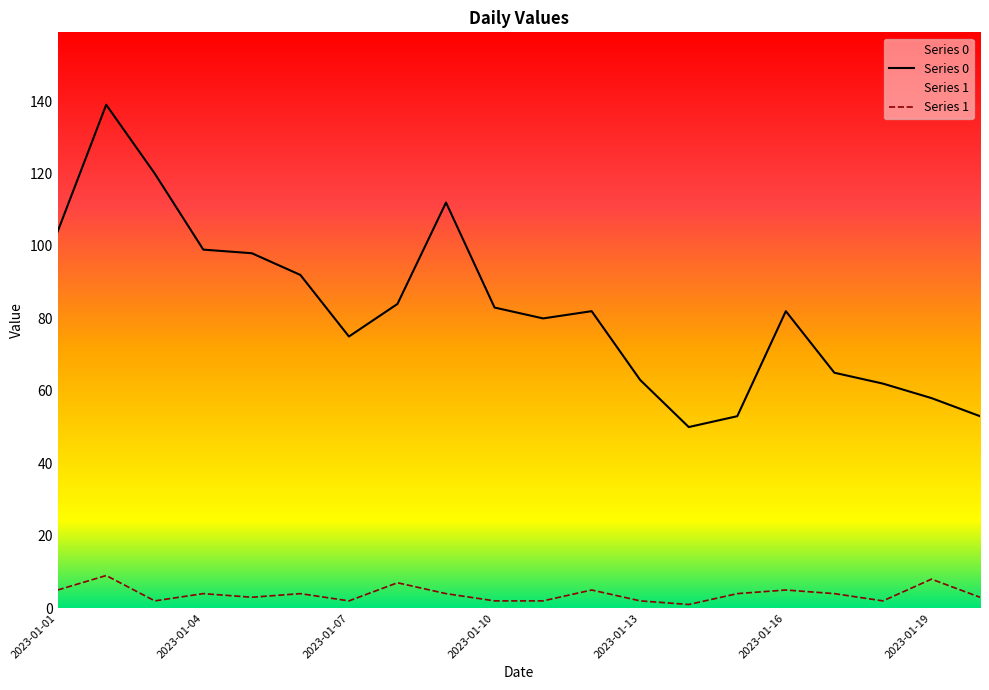

Where does the Series 1 series first go above 4?

2023-01-01